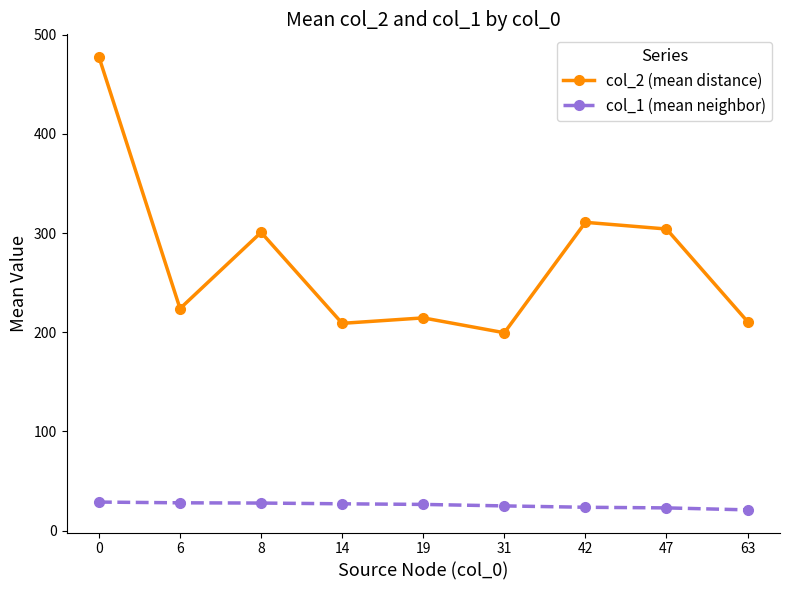

Which series changed the most between 0 and 47?

col_2 (mean distance)